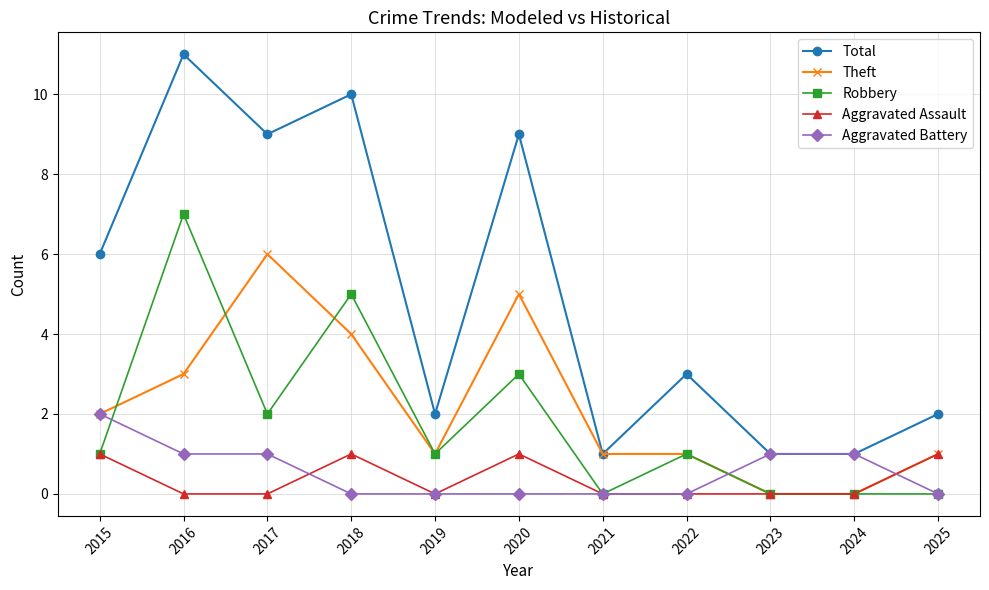

What is the difference between the maximum and minimum values in the Aggravated Battery series?

2